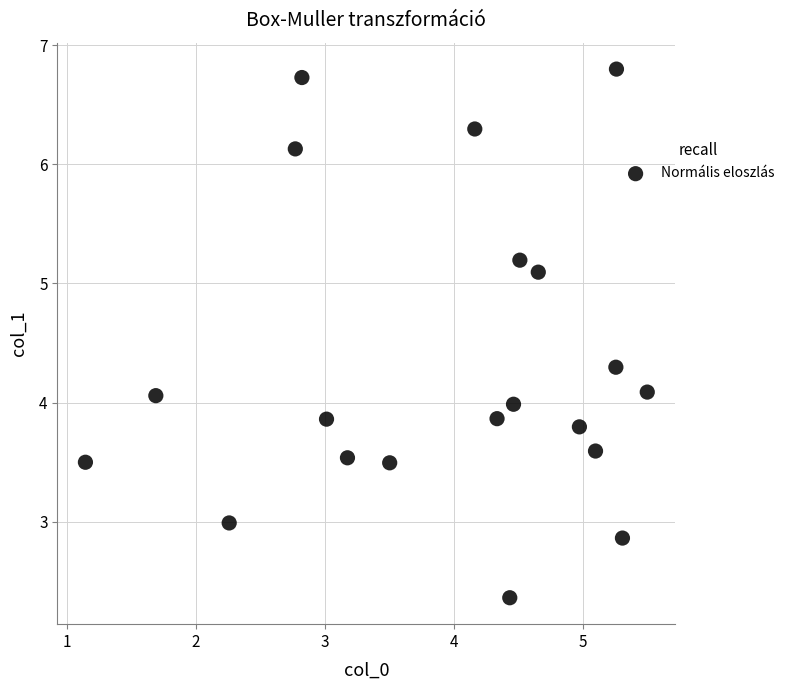

What is the range of Y values (max minus min)?

4.4